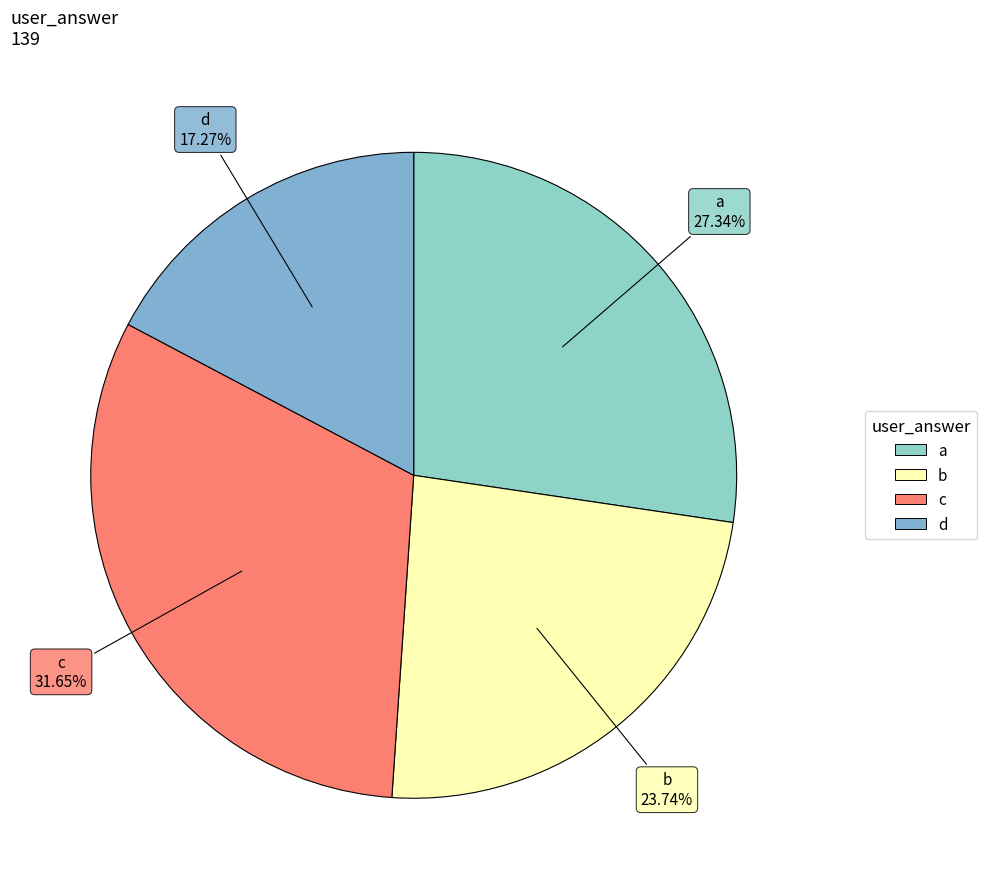

Approximately how many times larger is the value at c compared to d?

1.8